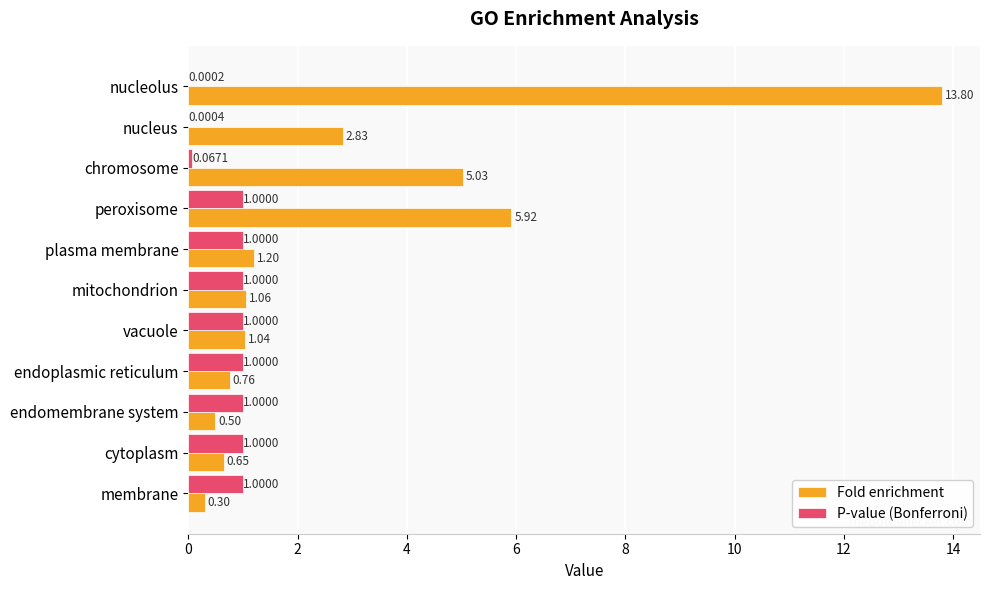

Which series changed the most between nucleus and peroxisome?

Fold enrichment